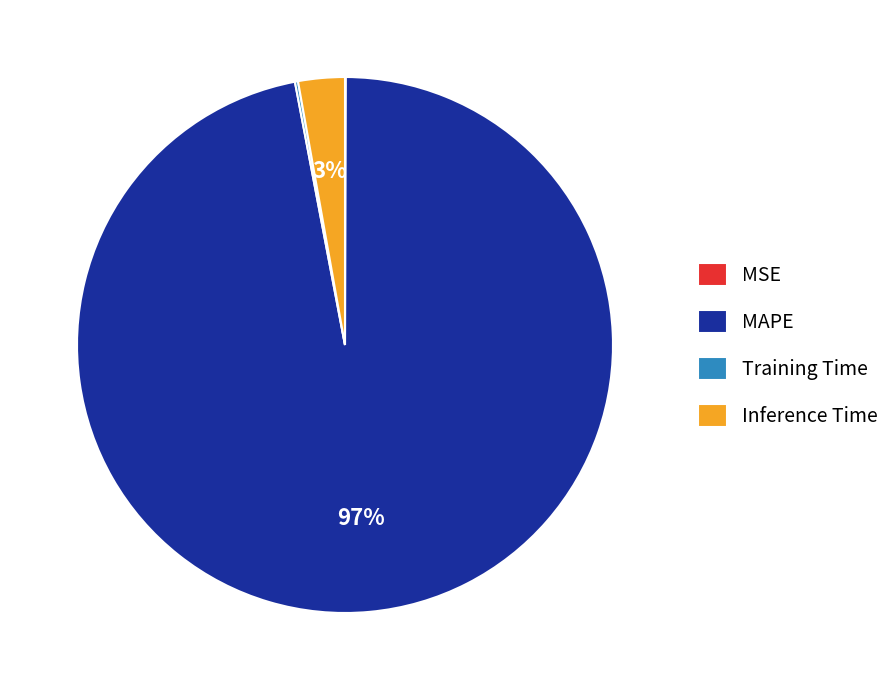

Between MAPE and Inference Time, which is larger?

MAPE